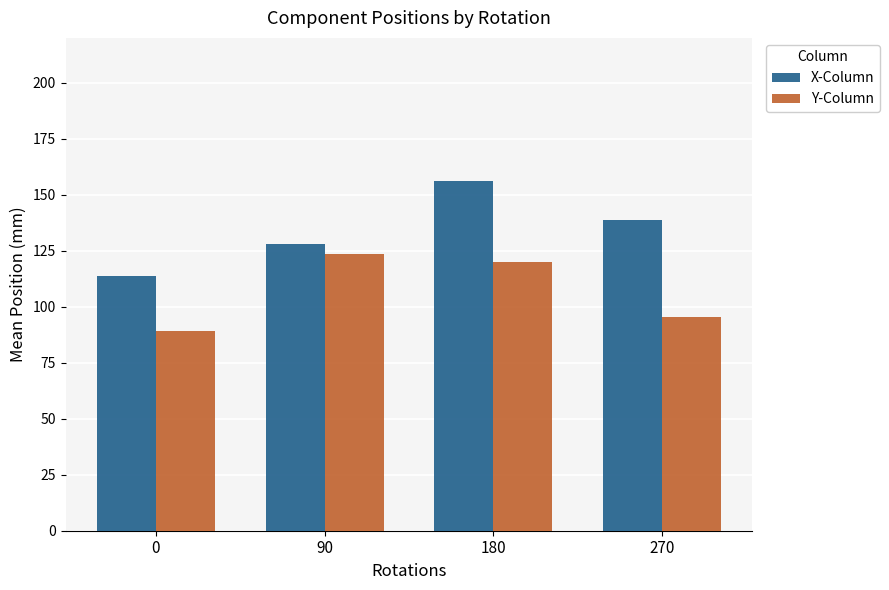

Are the bars grouped side by side (vs. stacked)?

Yes